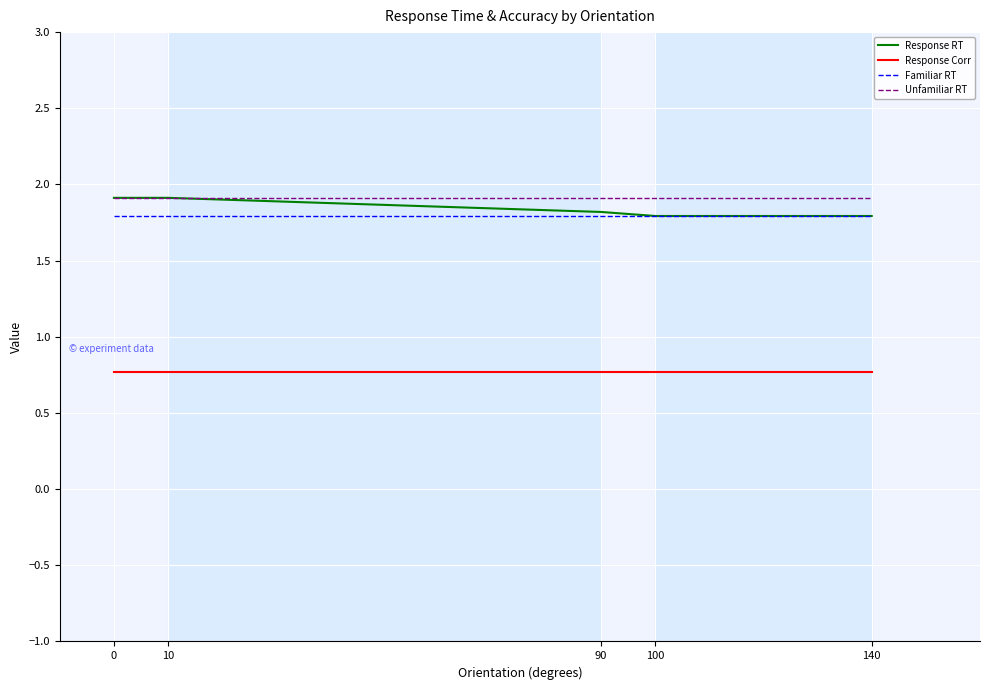

Reading left to right, extract all data points from this chart.

Response RT: 0=1.9	10=1.9	90=1.8	100=1.8	140=1.8
Response Corr: 0=0.8	10=0.8	90=0.8	100=0.8	140=0.8
Familiar RT: 0=1.8	10=1.8	90=1.8	100=1.8	140=1.8
Unfamiliar RT: 0=1.9	10=1.9	90=1.9	100=1.9	140=1.9